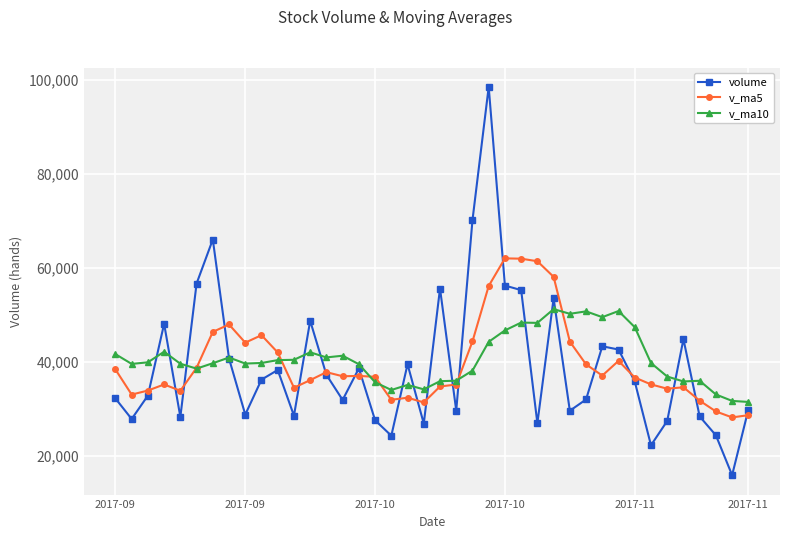

What is the difference between the maximum and minimum values in the volume series?

82553.2